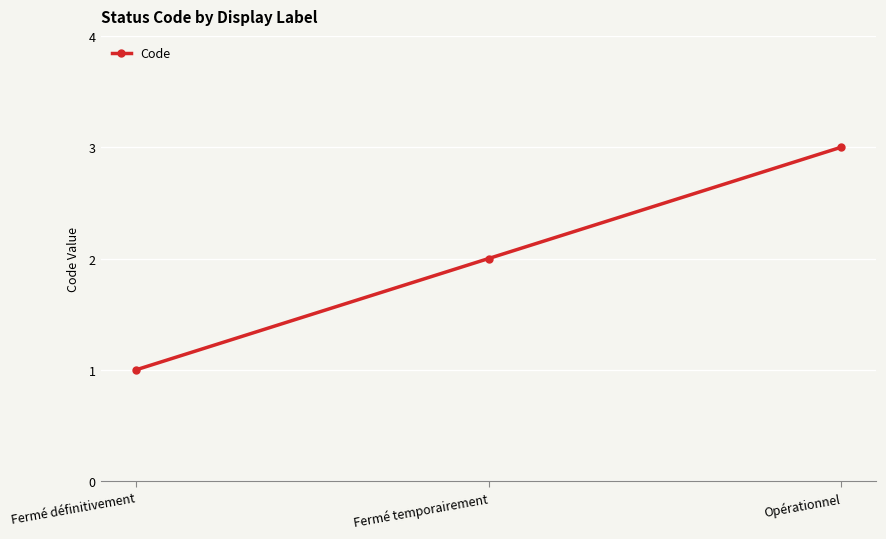

What is the change in value from Fermé définitivement to Fermé temporairement?

+1